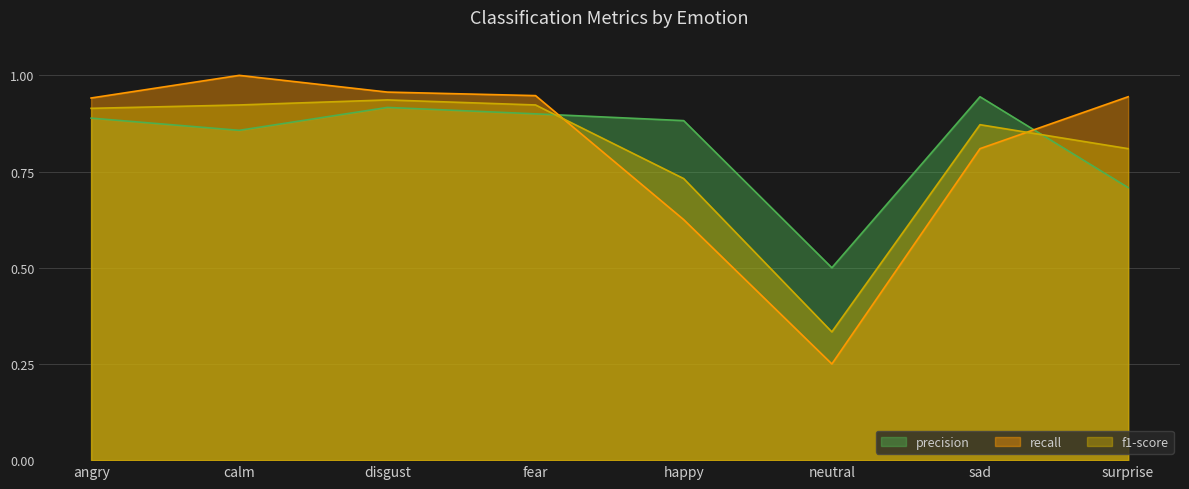

The f1-score series shows 0.4 at happy. True or false?

False